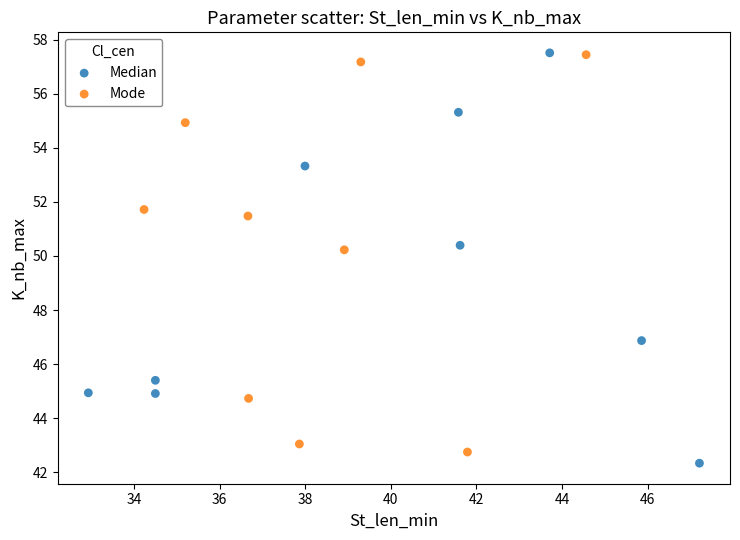

What are all the series names shown in the legend?

Median, Mode